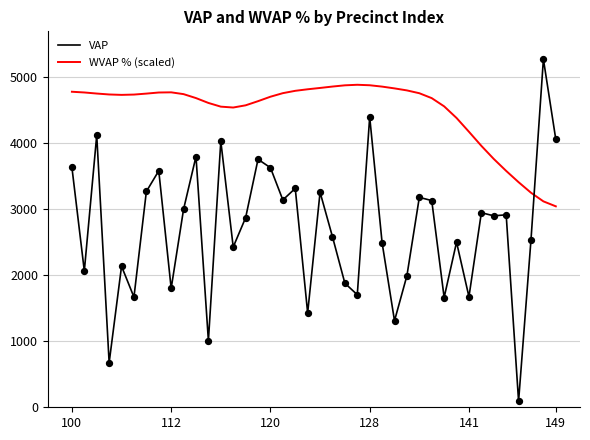

Which series has the largest total across all categories?

WVAP % (scaled)